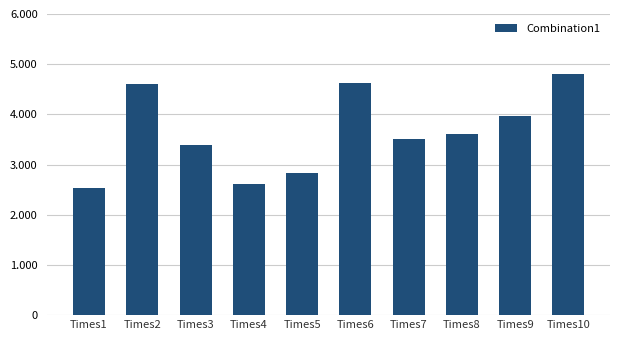

Which label corresponds to the largest value in the chart?

Times10